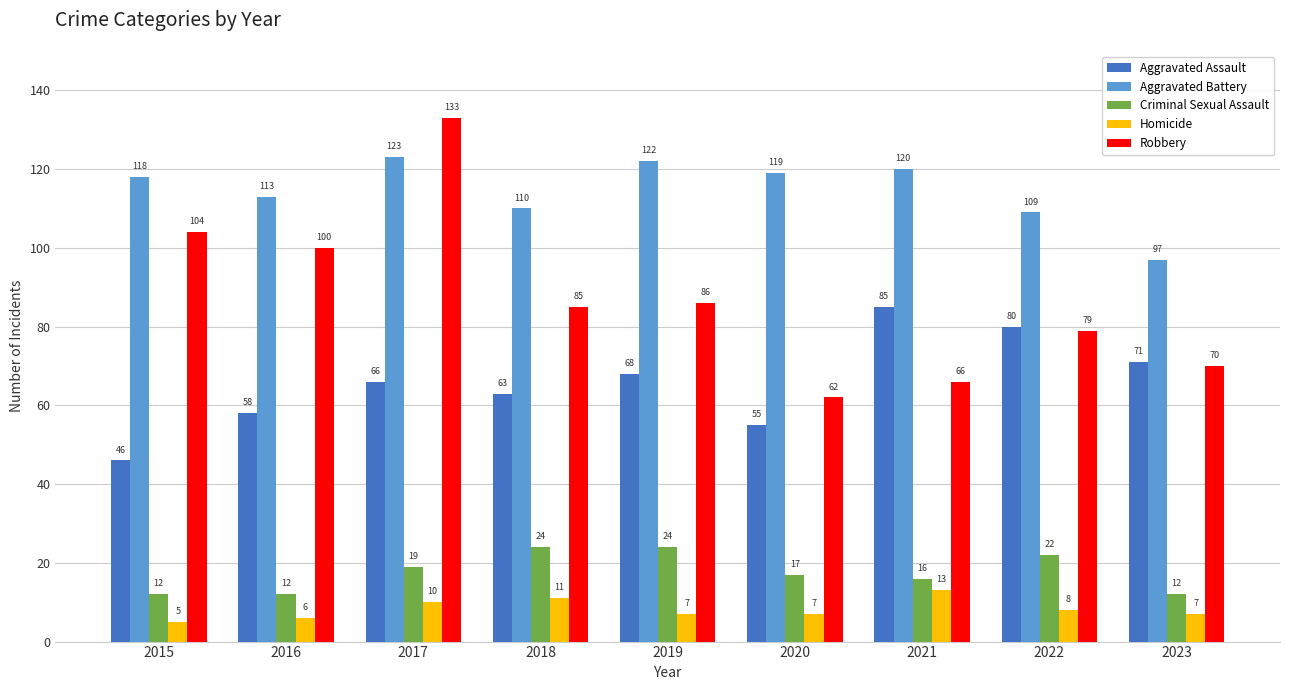

Reading left to right, transcribe all the data shown in this chart.

Aggravated Assault: 46	58	66	63	68	55	85	80	71
Aggravated Battery: 118	113	123	110	122	119	120	109	97
Criminal Sexual Assault: 12	12	19	24	24	17	16	22	12
Homicide: 5	6	10	11	7	7	13	8	7
Robbery: 104	100	133	85	86	62	66	79	70